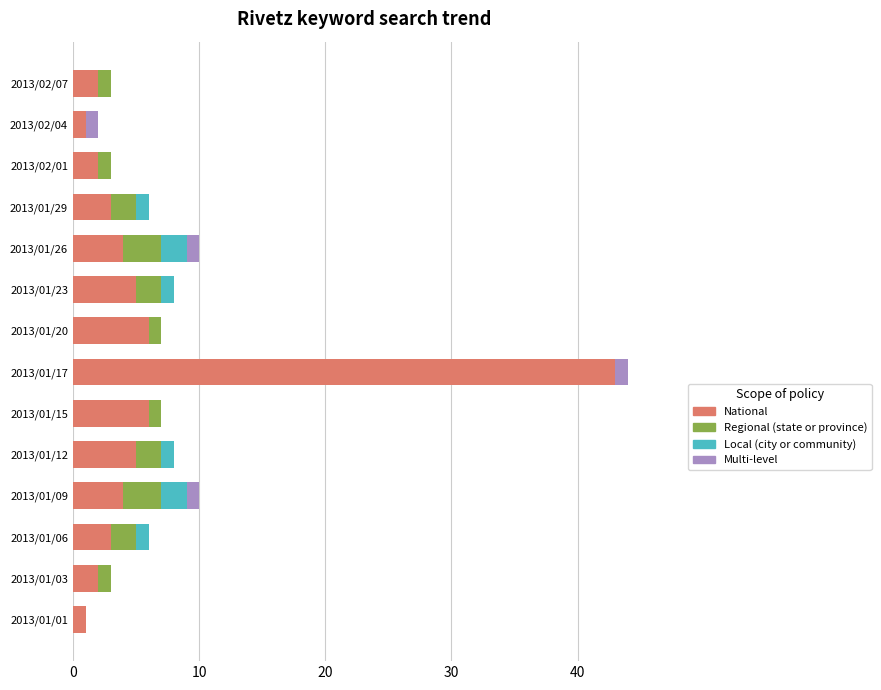

The value of National at 2013/01/29 is 3. True or false?

True